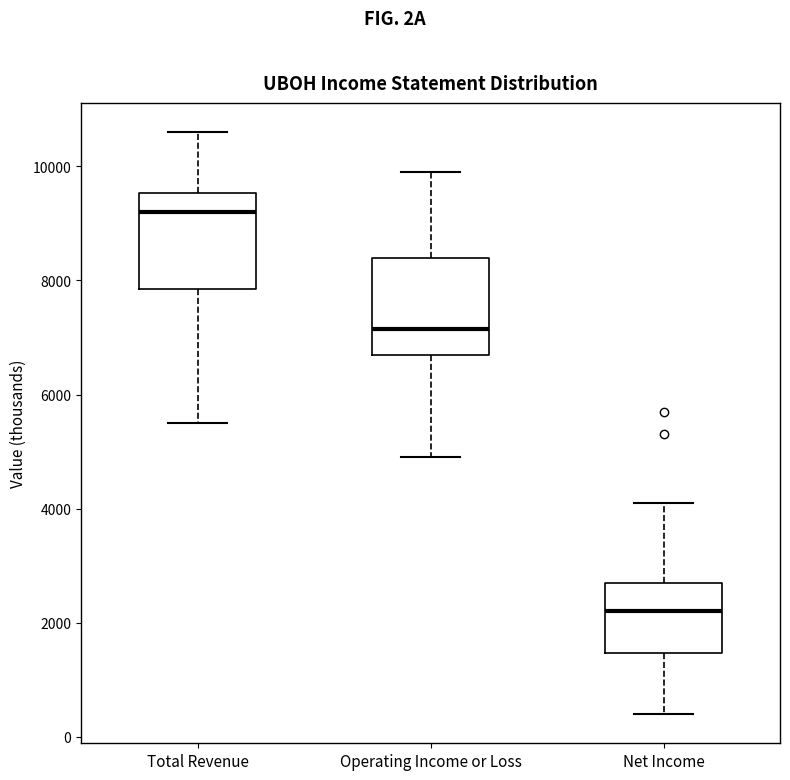

Reading left to right, transcribe this box plot: for each box, give where its median line is, the range the box spans, and where its two whiskers end, as read against the y-axis. The values are not printed on the chart, so give them approximately, as read against the axis.

Total Revenue: median 9200, box 7800 to 9600, whiskers 5600 to 10600
Operating Income or Loss: median 7200, box 6800 to 8400, whiskers 5000 to 10000
Net Income: median 2200, box 1400 to 2800, whiskers 400 to 4200